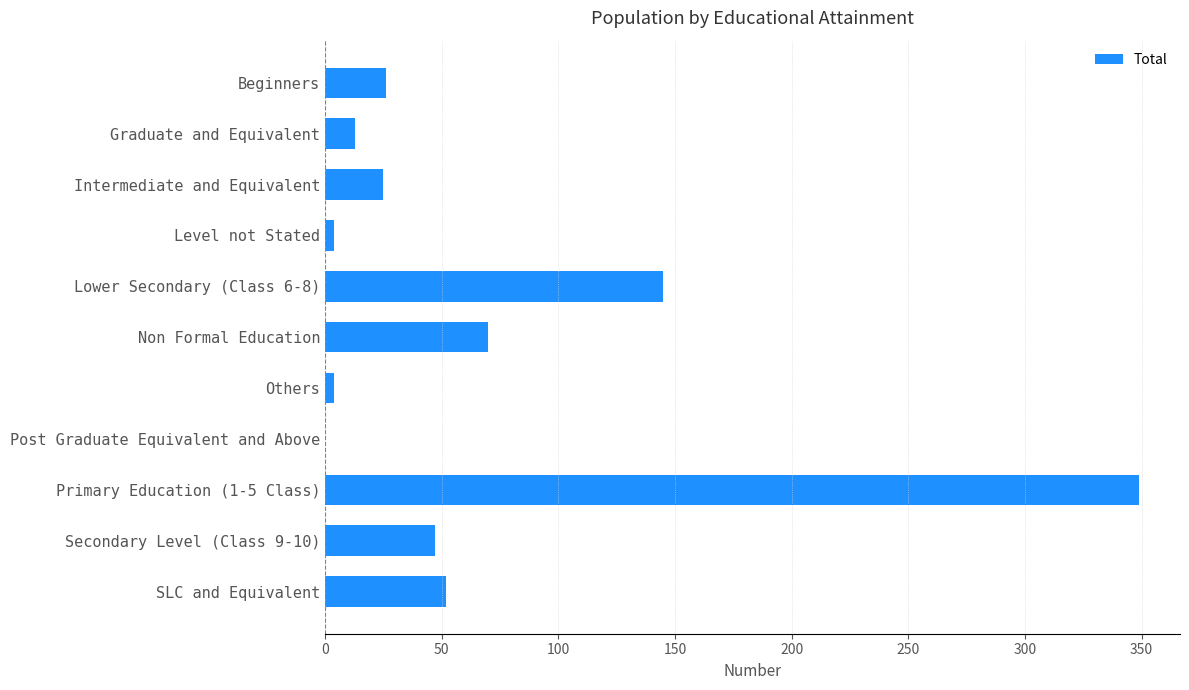

How many series are shown in this chart?

1